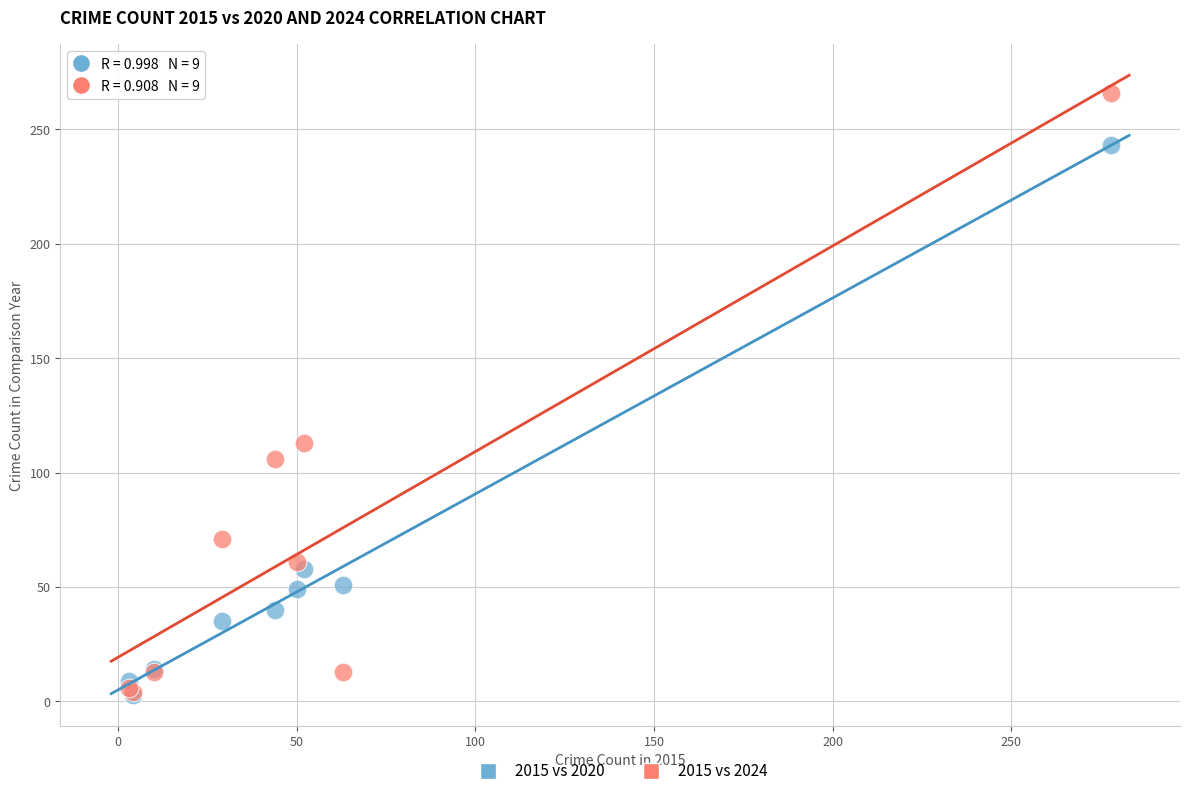

Which series contains the highest Y value?

2015 vs 2024